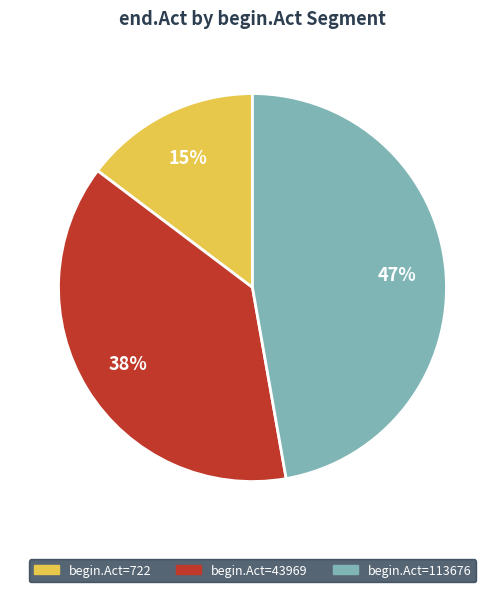

Does any single category account for the majority?

No